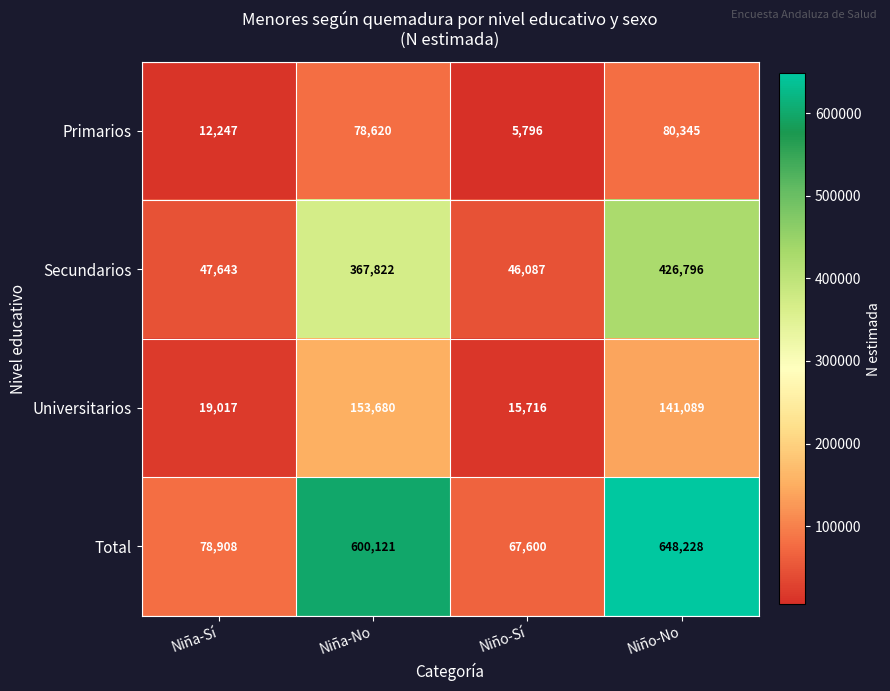

What is the total value across all series at Niña-No?

1200243